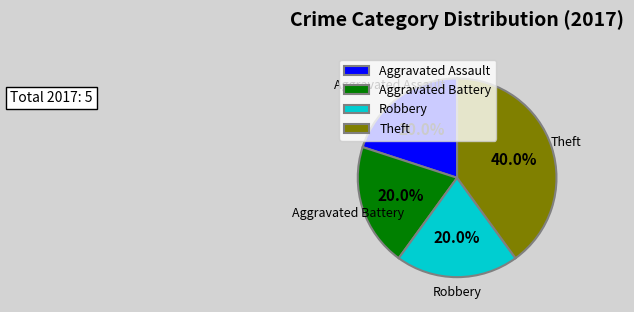

True or false: Robbery accounts for 27% of the total.

False